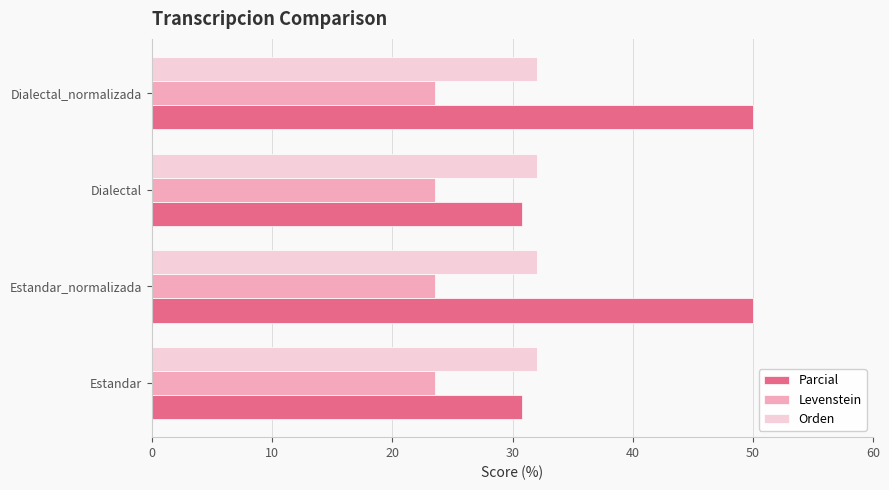

List the series in order of their peak value, lowest first.

Levenstein, Orden, Parcial